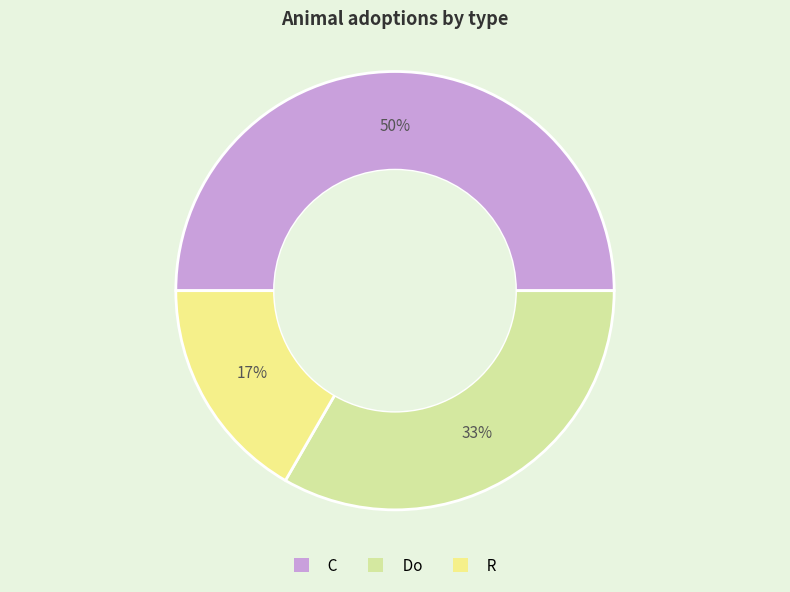

Is it true that C is 41% of the pie?

False